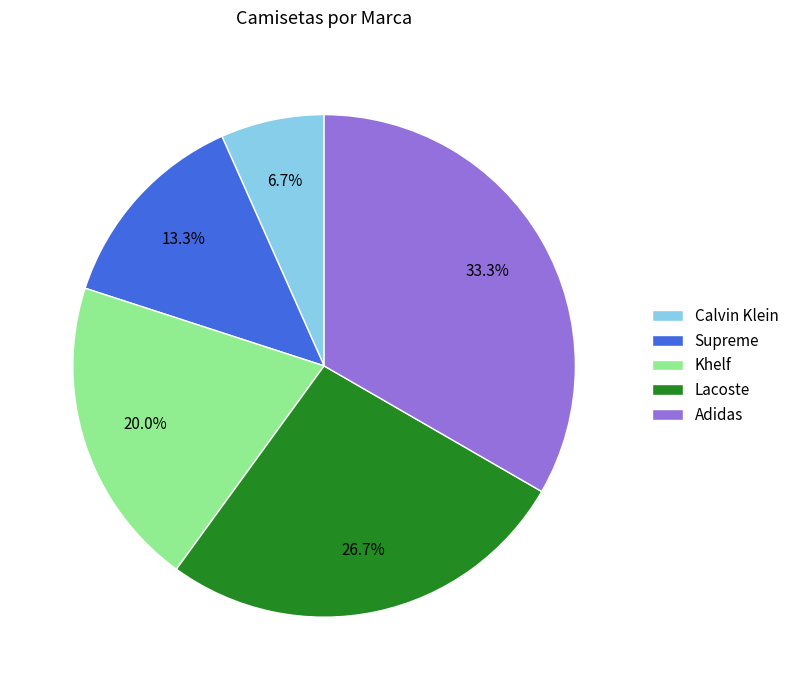

Combined, what portion of the pie is Khelf and Lacoste?

46.7%